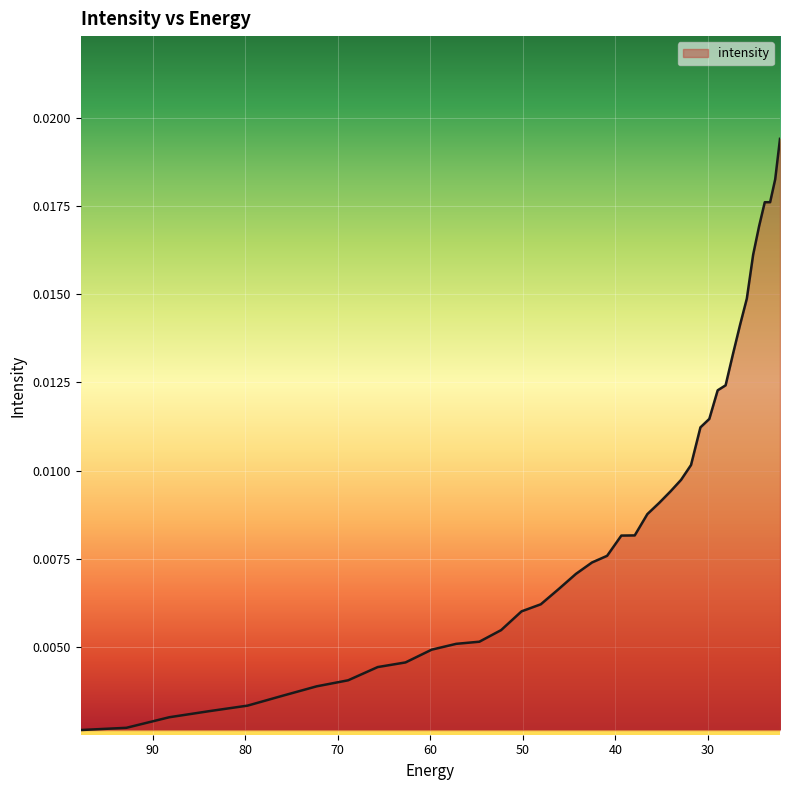

Which category has the highest value across all series?

22.215462